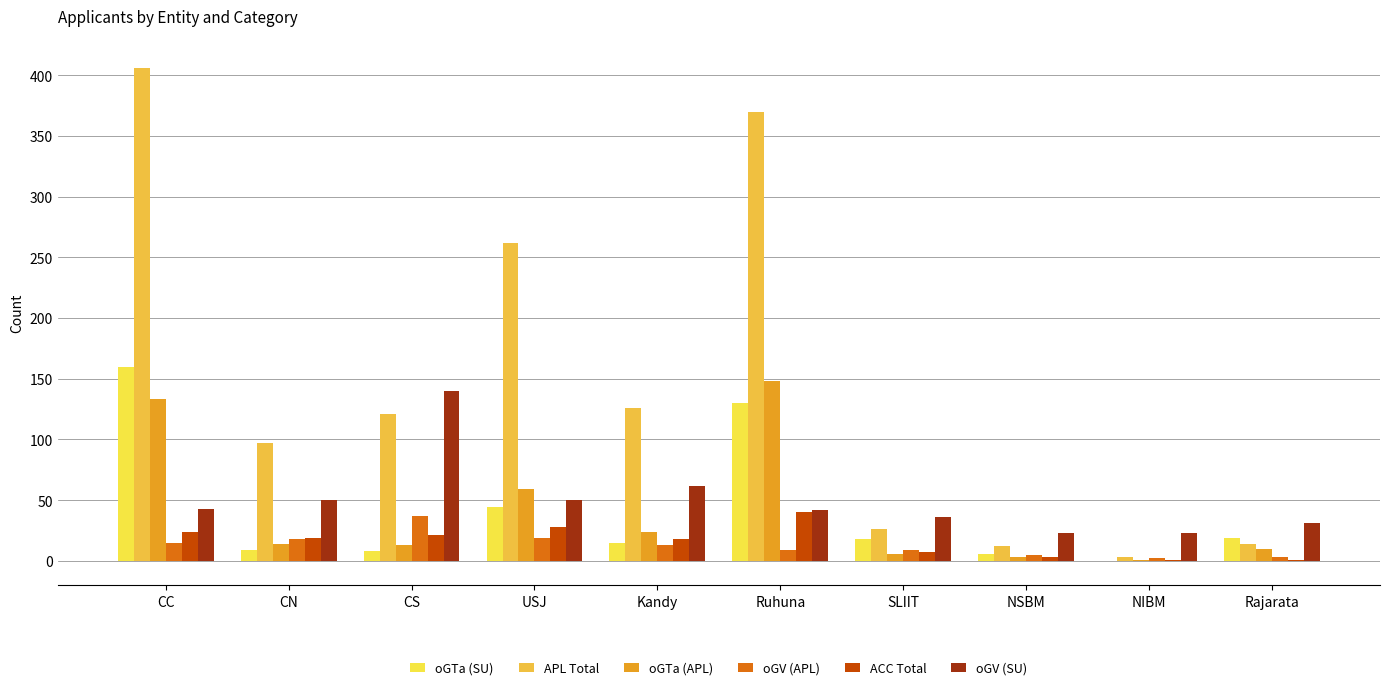

What is the maximum value for oGTa (SU)?

160